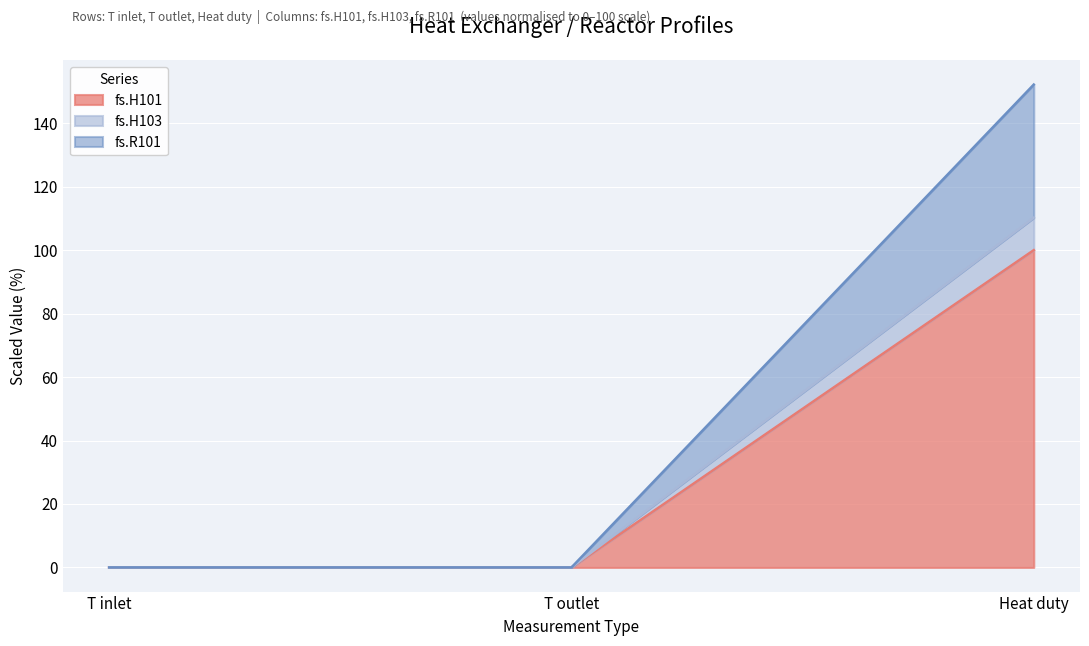

Rank the series by their maximum value, from lowest to highest.

fs.H101, fs.H103, fs.R101